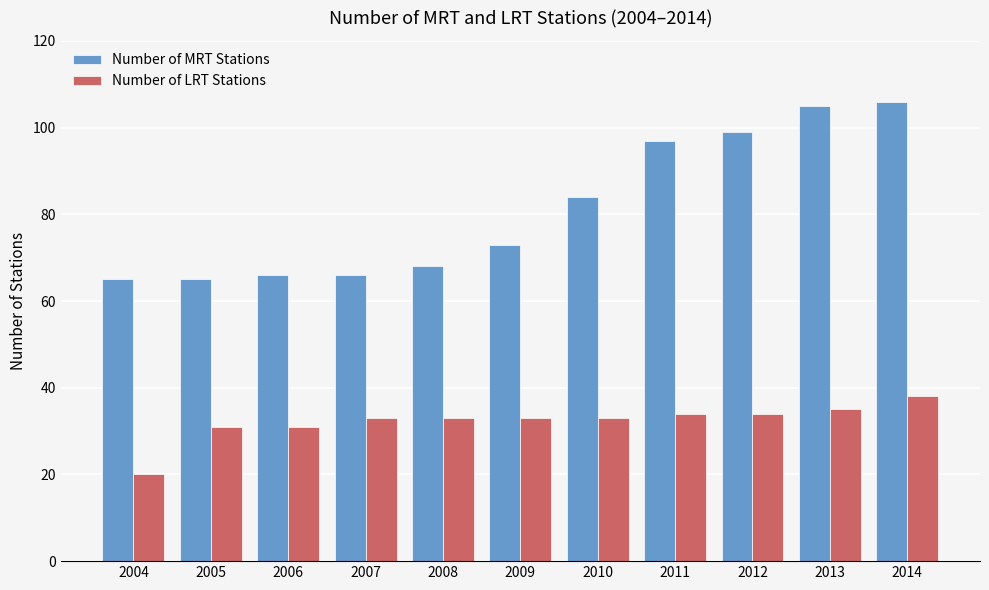

What is the sum of all Number of MRT Stations values?

894